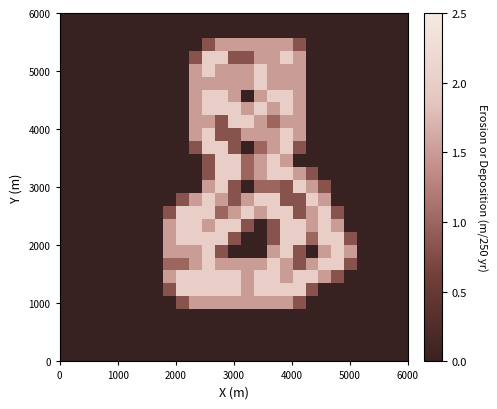

Count the number of categories in the chart.

27